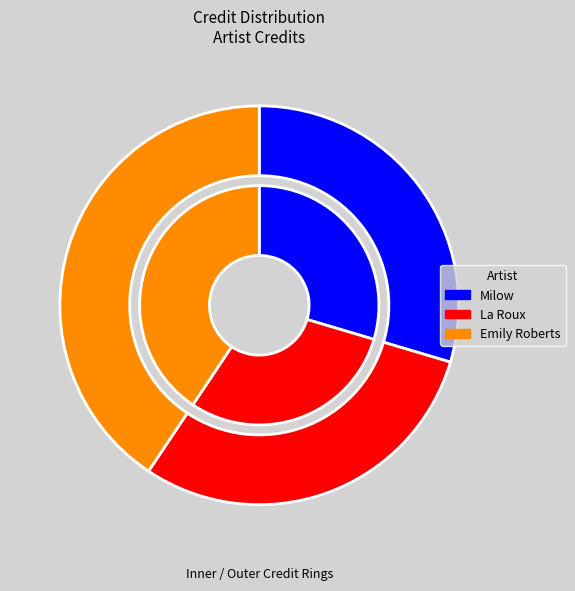

Rank the categories by value from lowest to highest.

Milow, La Roux, Emily Roberts